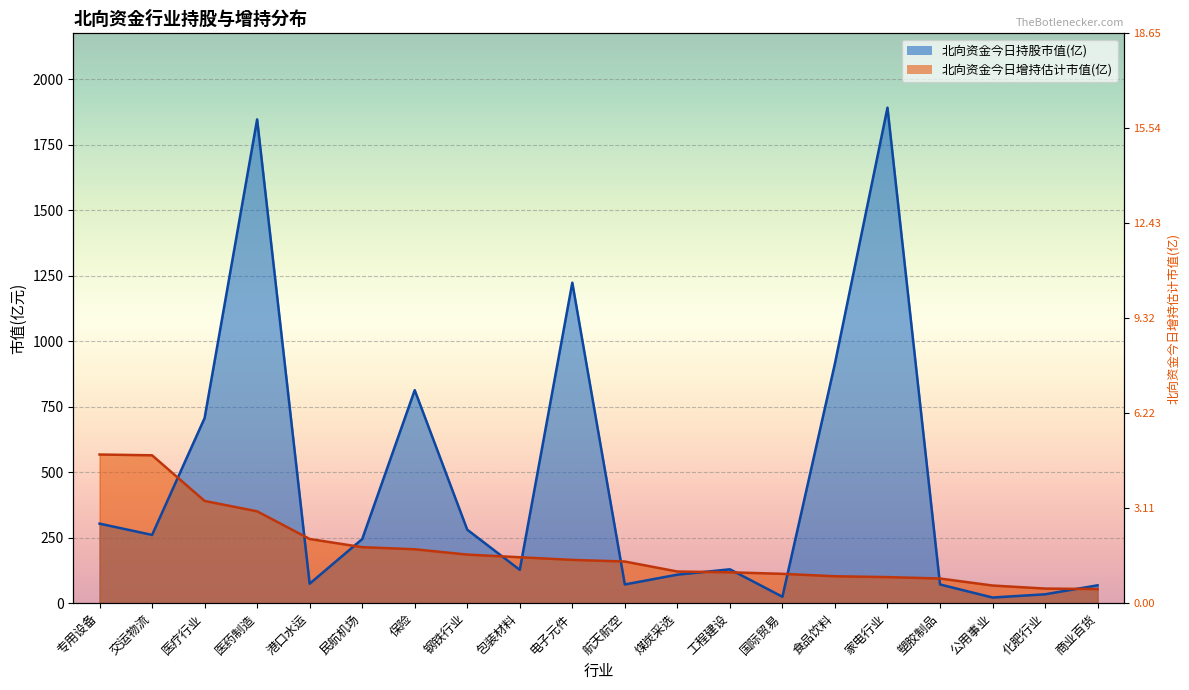

What is the sum of the 北向资金今日持股市值(亿) values at 港口水运 and 航天航空?

145.8